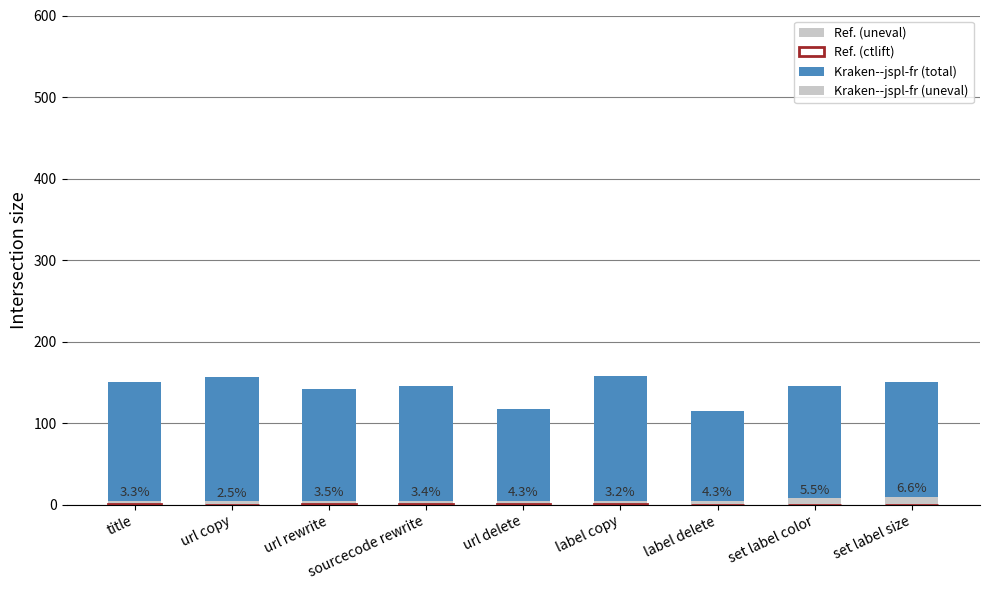

What is the difference between the maximum and second lowest values in the ctlift (outline) series?

1